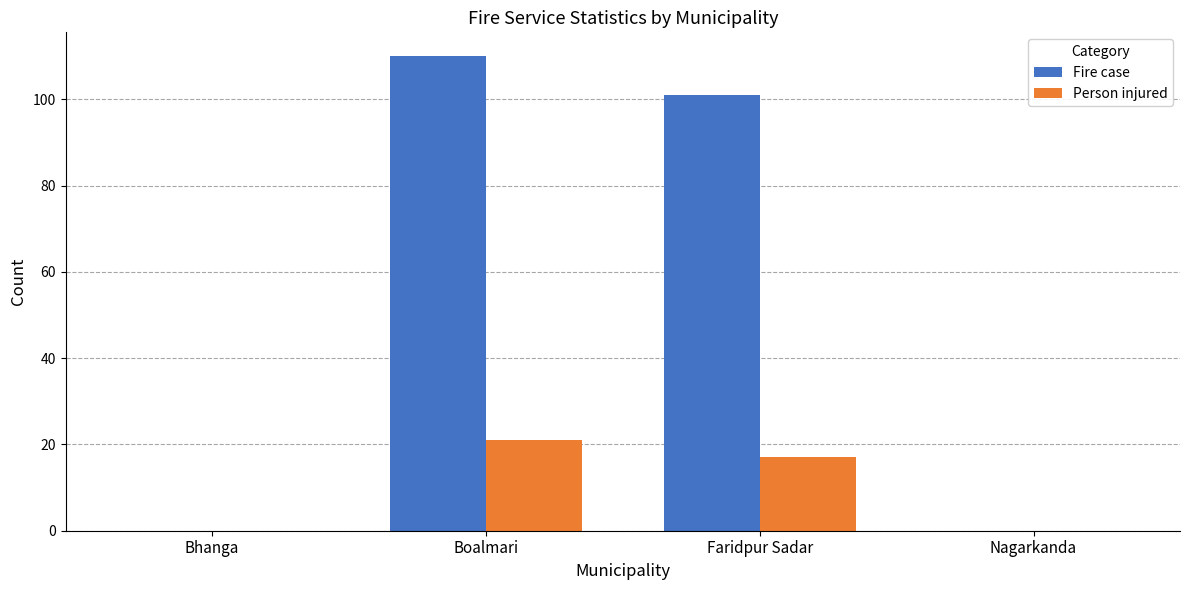

What are all the series names shown in the legend?

Fire case, Person injured